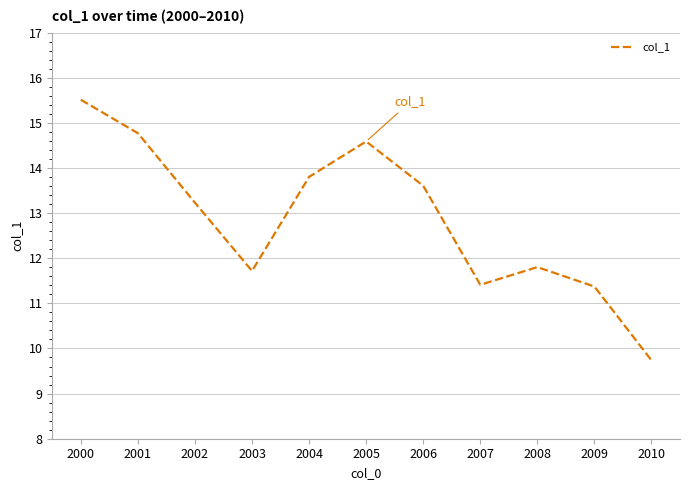

What value does the data have at 2001?

14.8